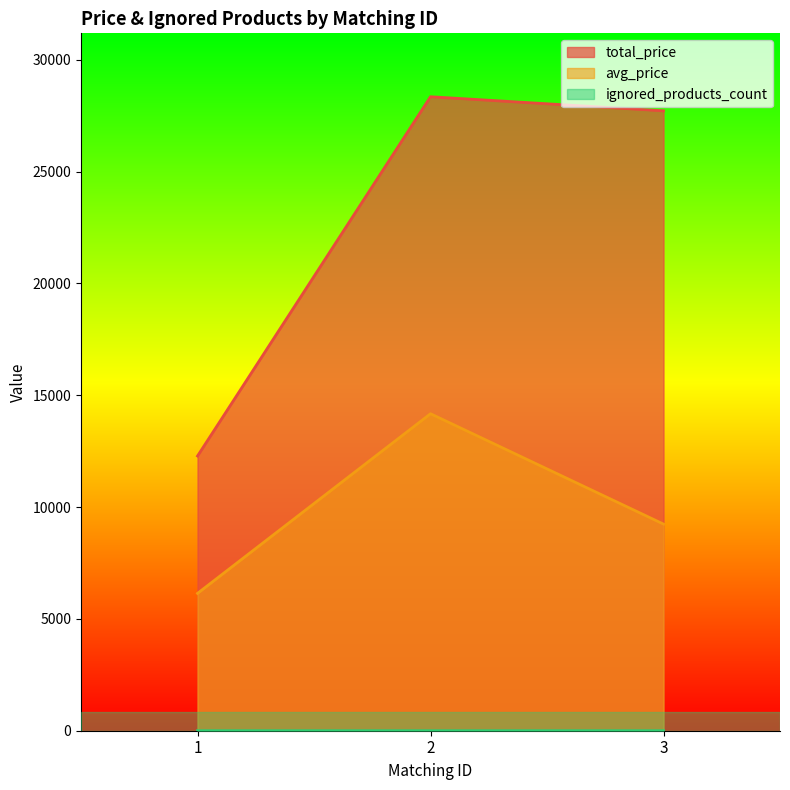

What is the total value across all series at 1?

18428.5